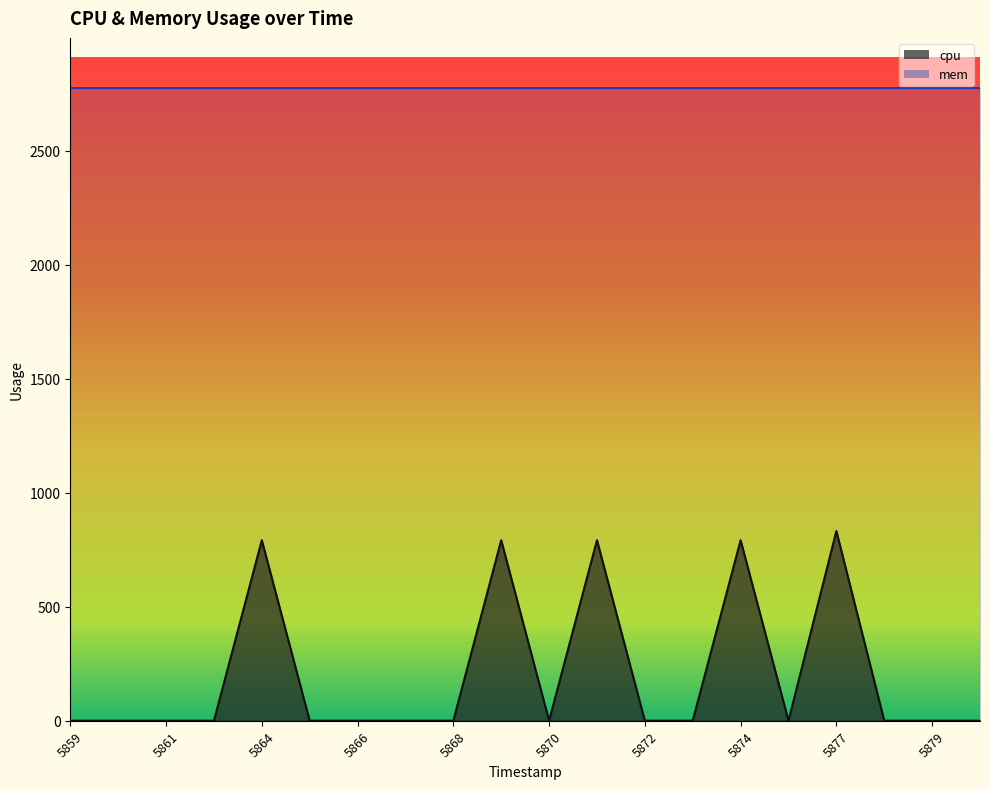

Reading left to right, what are all the values shown in this chart?

0.0	0.0	0.0	0.0	791.4	0.0	0.0	0.0	0.0	791.4	0.0	791.4	0.0	0.0	791.4	0.0	831.6	0.0	0.0	0.0